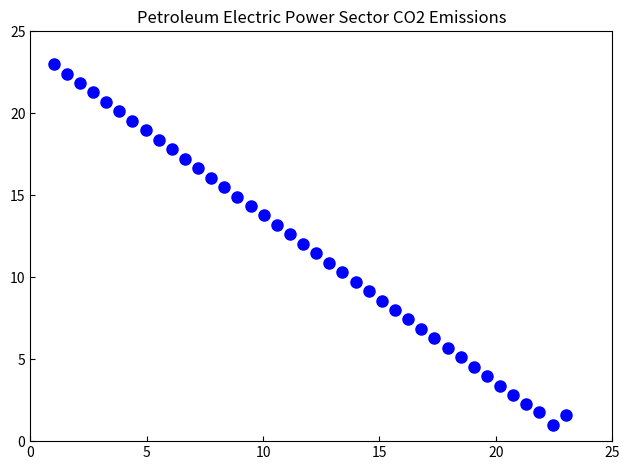

What is the range of Y values (max minus min)?

22.0